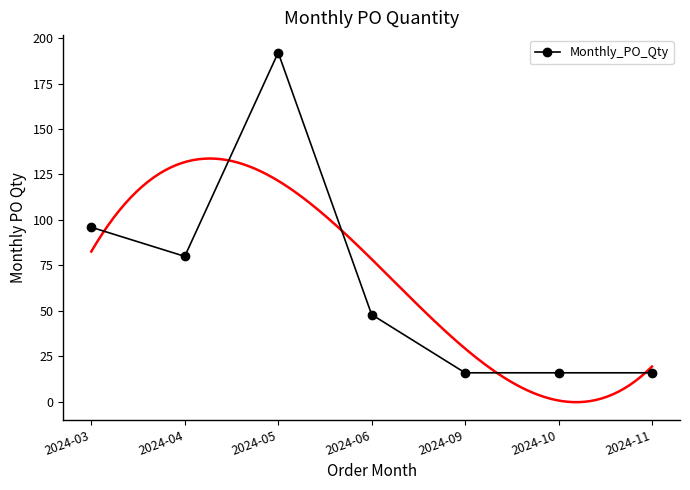

True or false: the data shows 96 at 2024-03.

True